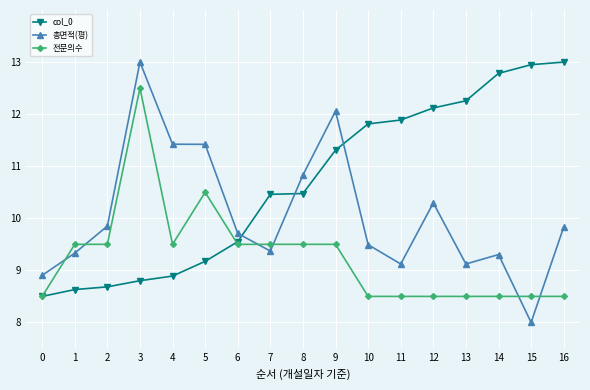

How many values in the 전문의수 series are below 9?

8